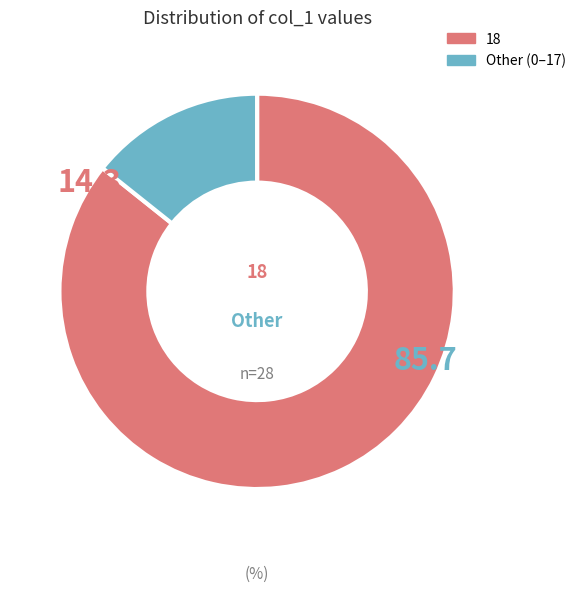

Is there any slice that represents more than half of the pie?

Yes